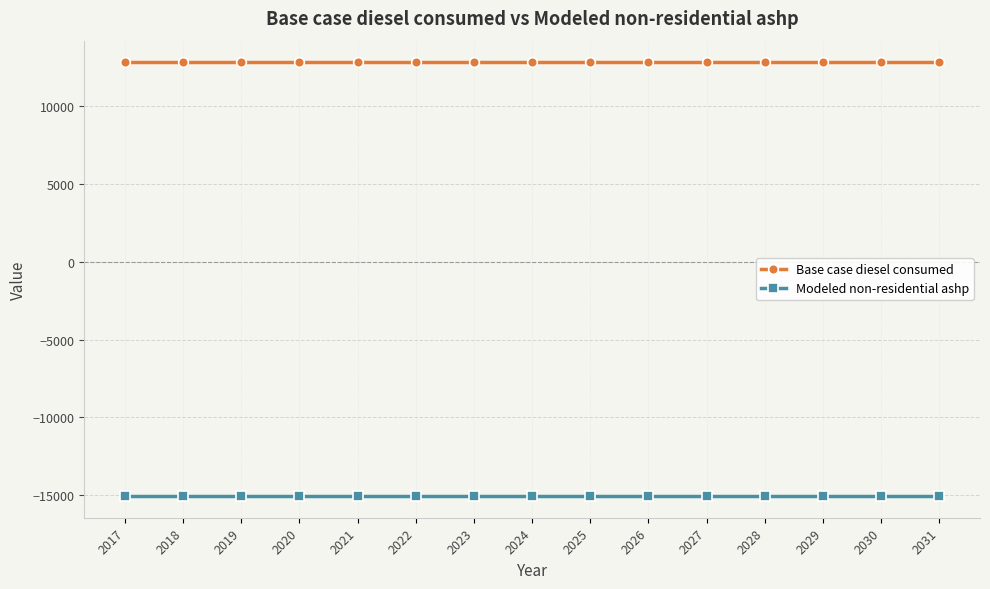

What is the maximum value shown in the chart?

12821.5